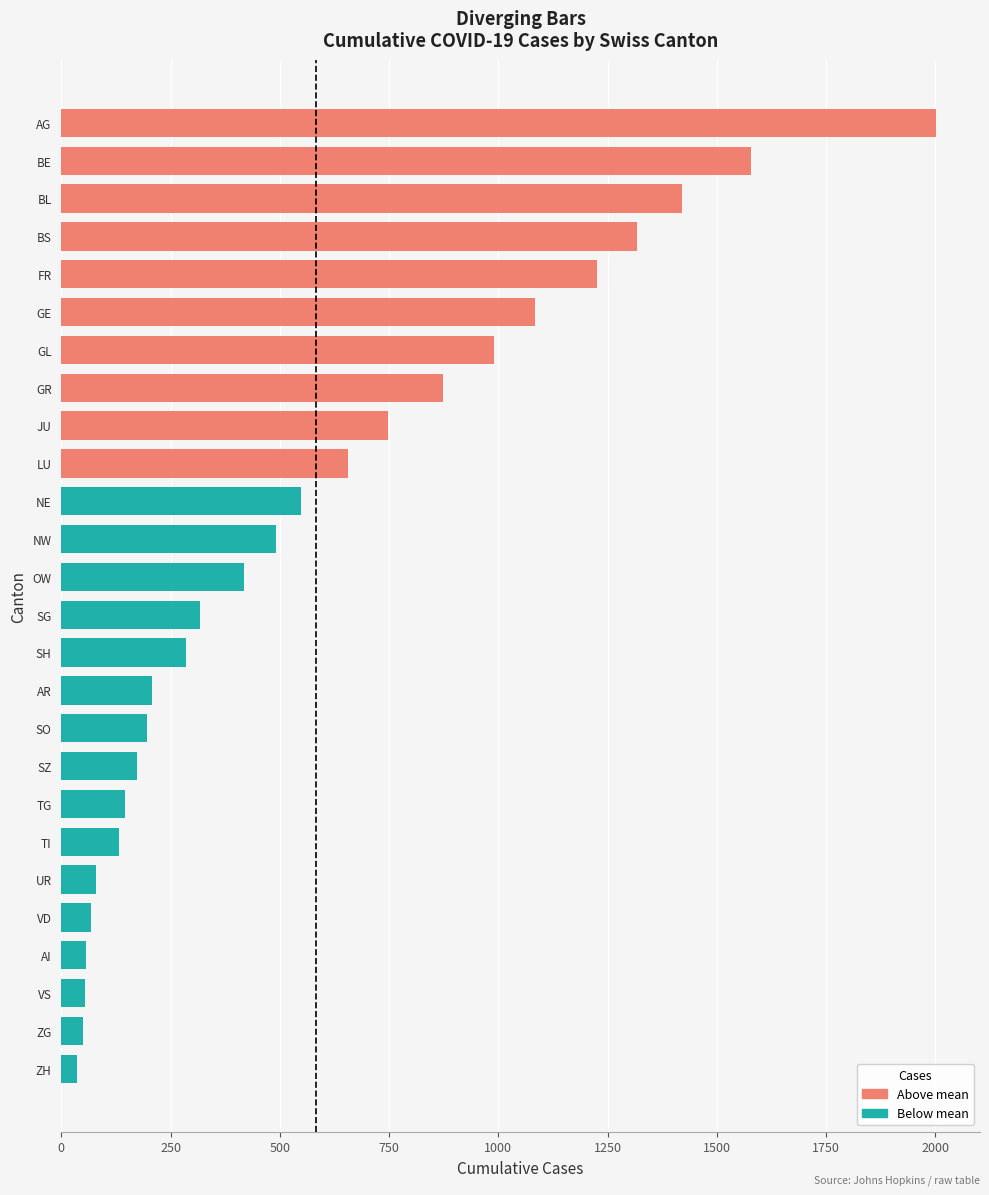

The value at SZ is 174. True or false?

True